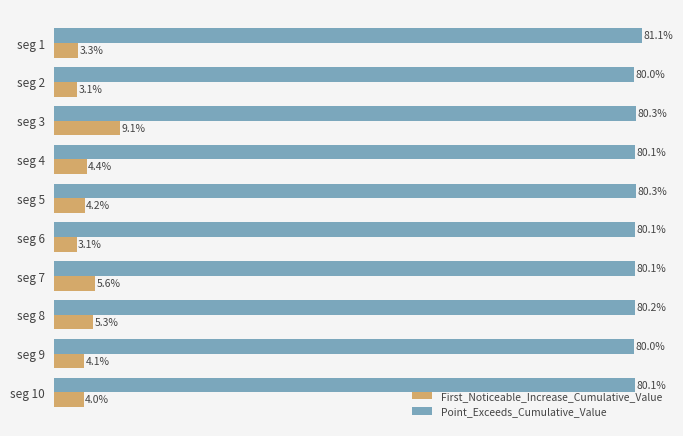

What is the average value of the Point_Exceeds_Cumulative_Value series?

0.8